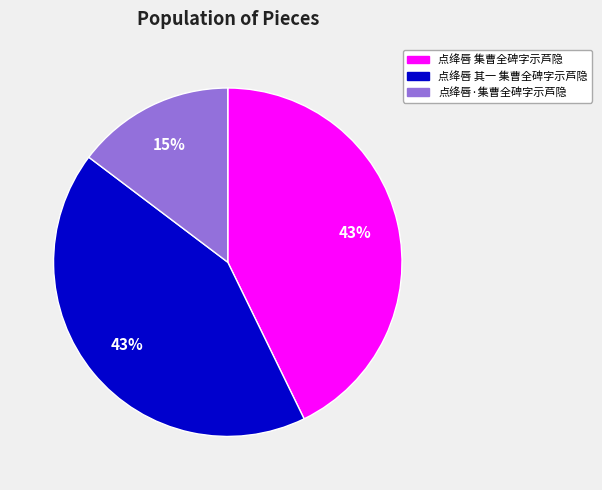

True or false: 点绛唇 其一 集曹全碑字示芦隐 accounts for 31% of the total.

False